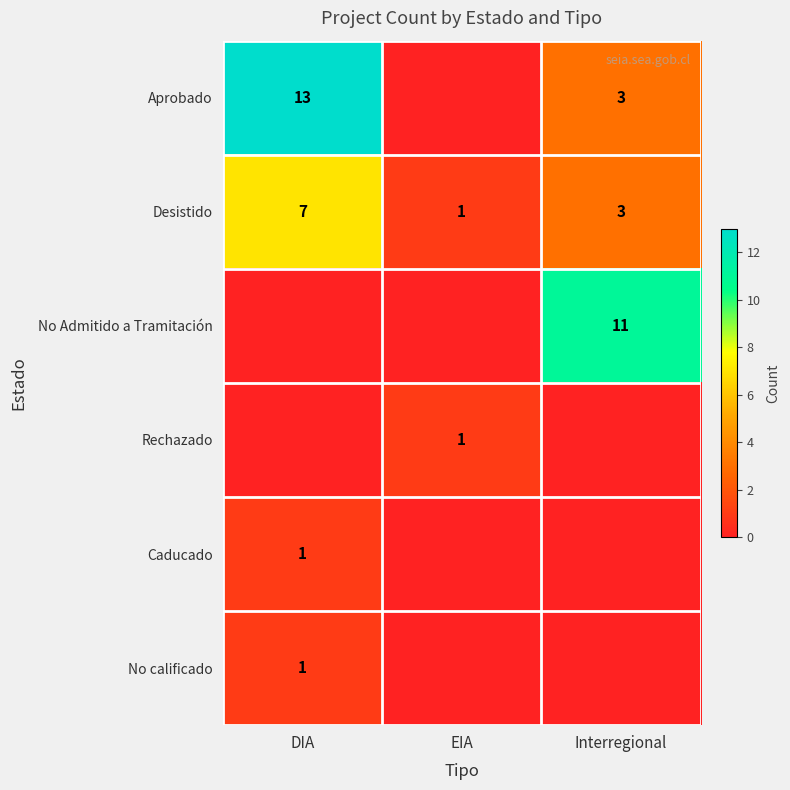

The Desistido series shows 7 at DIA. True or false?

True